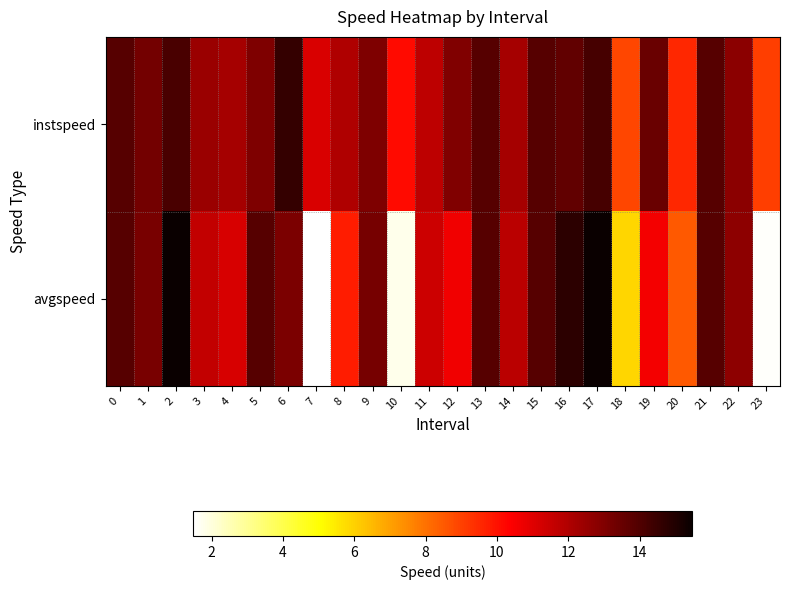

At how many categories does at least one series exceed 2?

24